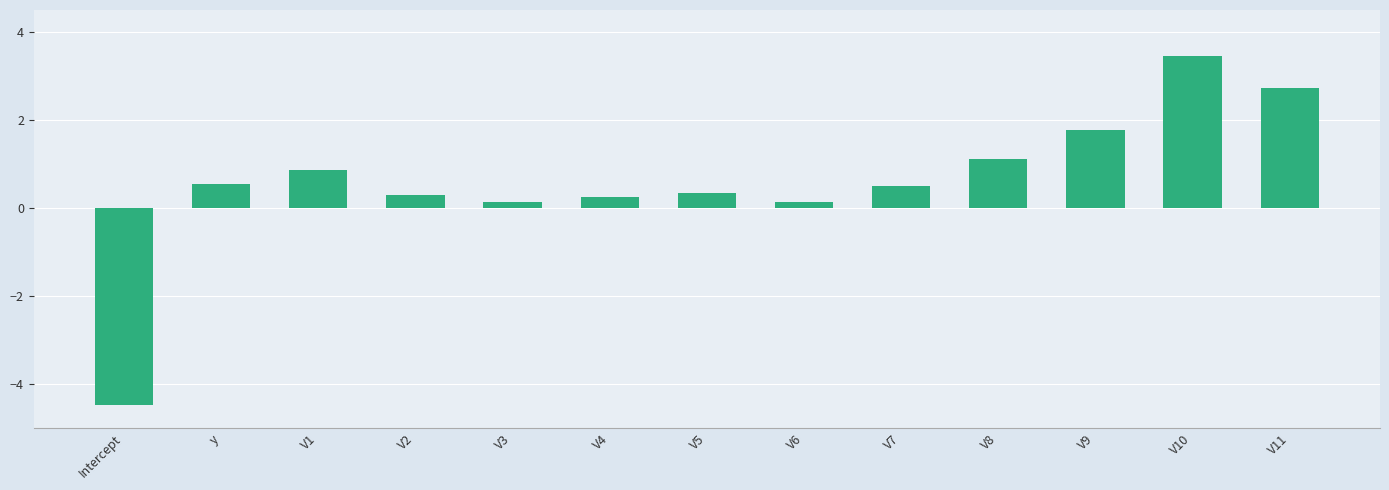

What is the difference between the maximum and minimum values?

7.9